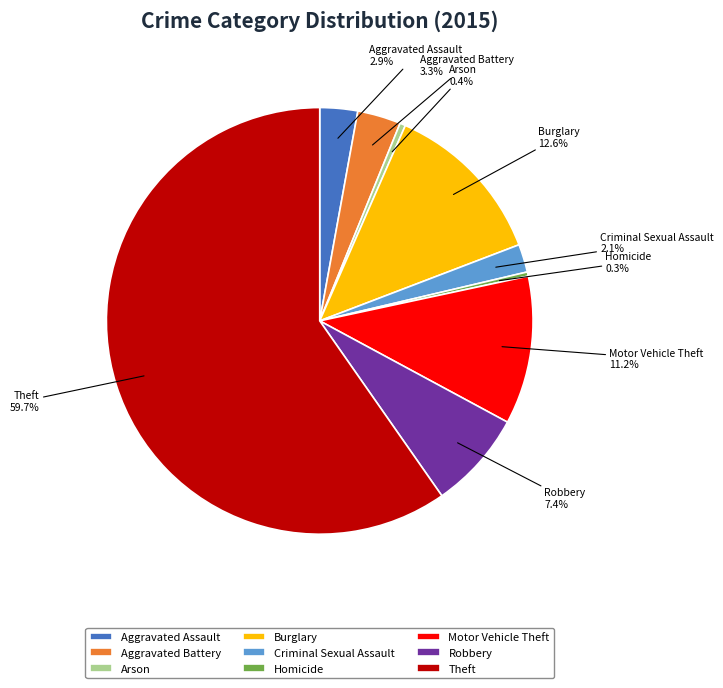

Is it true that Homicide is 6% of the pie?

False